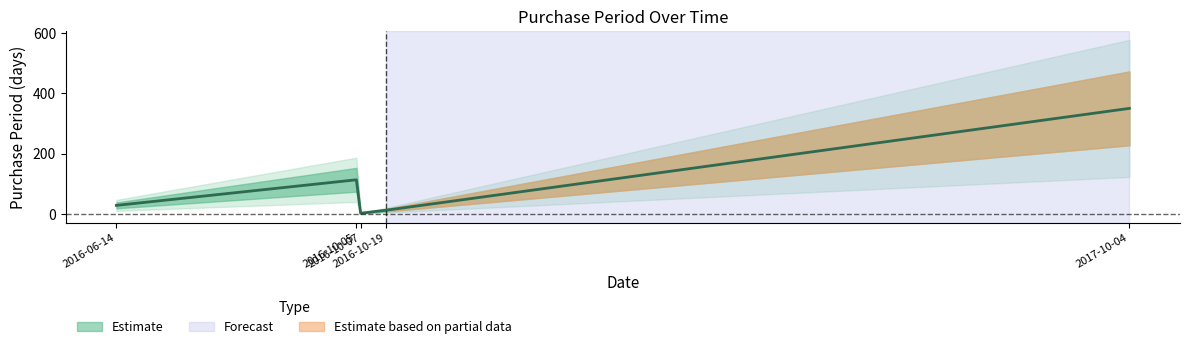

Between 2016-06-14 and 2016-10-19, which is larger?

2016-06-14